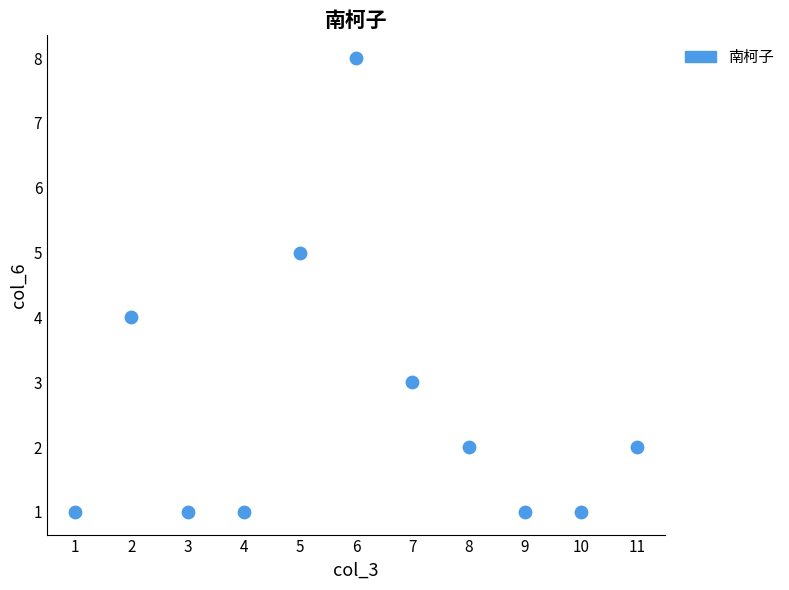

What is the average X value?

6